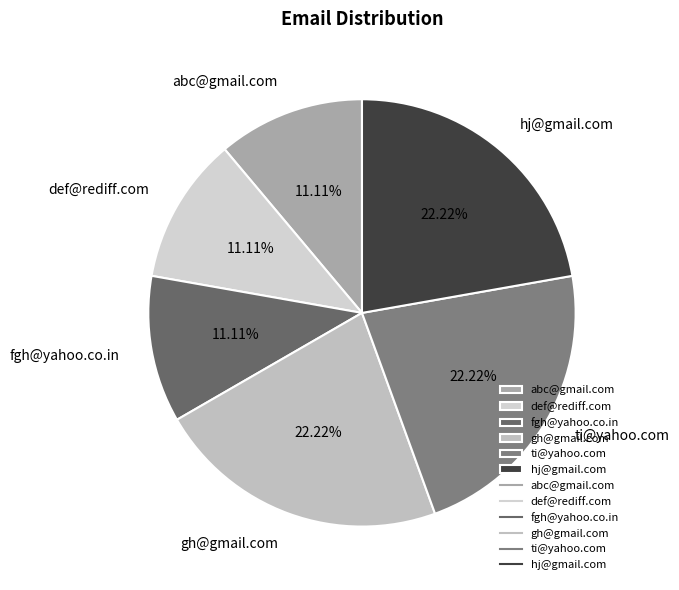

To the nearest percent, what percentage of the pie is def@rediff.com?

11%